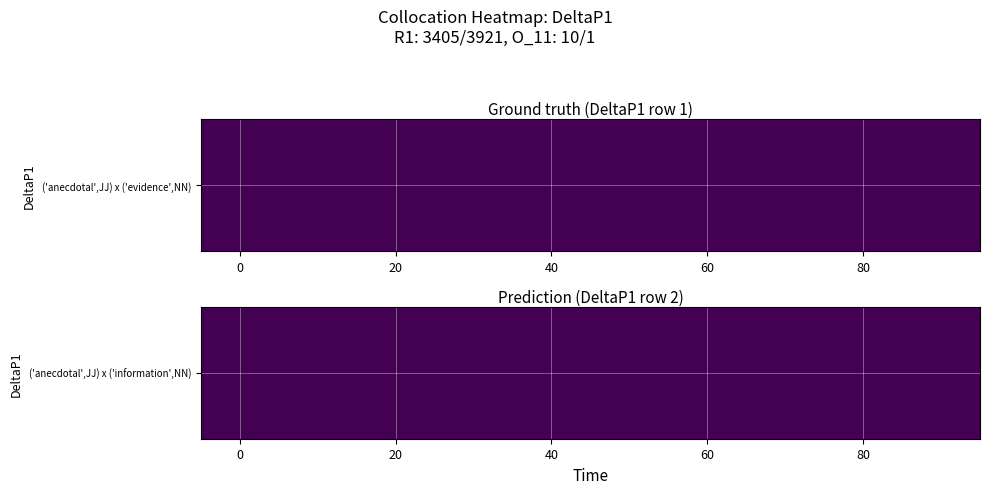

List the series in order of their overall mean, highest first.

anecdotal_evidence, anecdotal_information